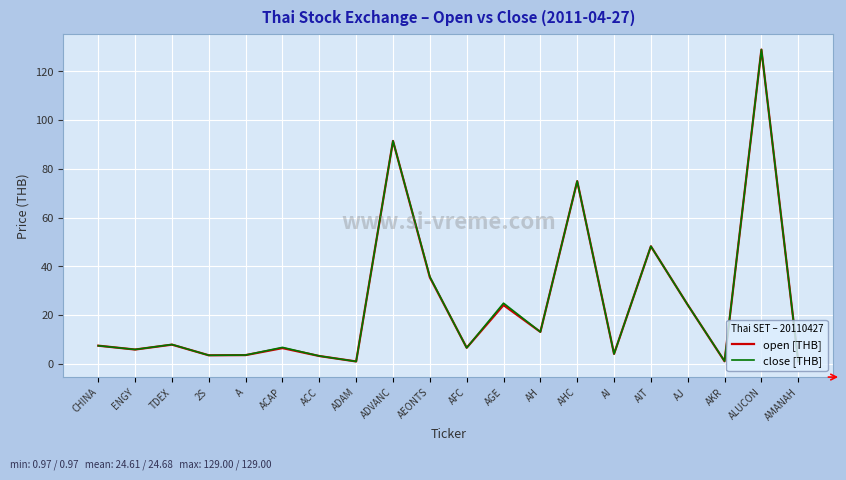

The value of close [THB] at AHC is 106.4. True or false?

False